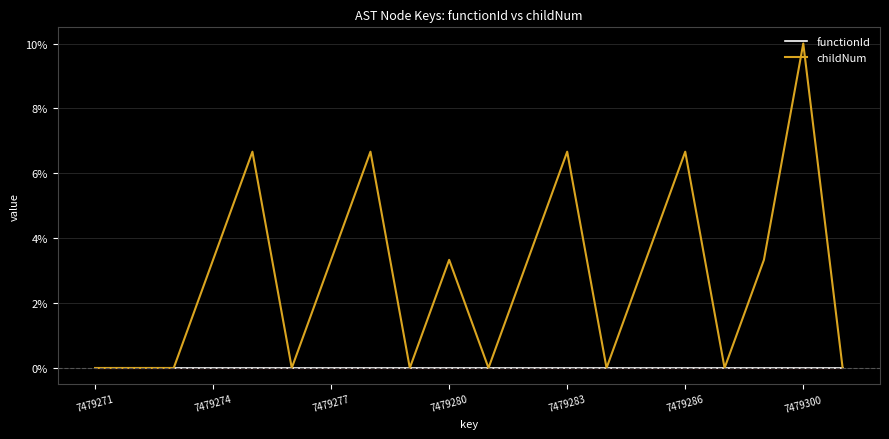

How many interior local peaks does the childNum series have?

6